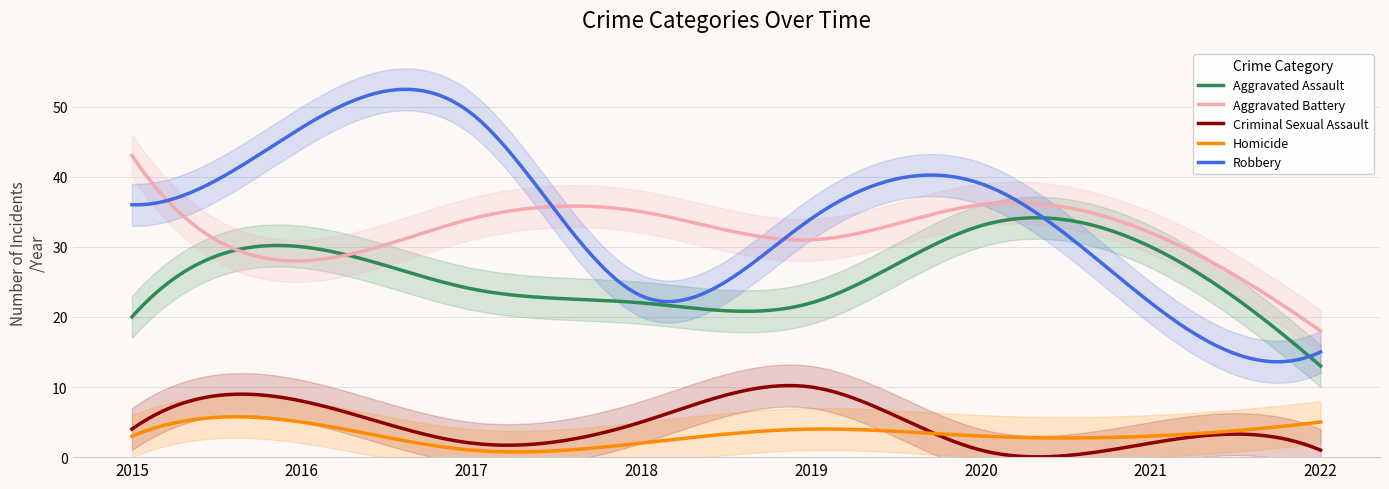

Reading left to right, extract all data points from this chart.

Aggravated Assault: 2015=20	2016=30	2017=24	2018=22	2019=22	2020=33	2021=30	2022=13
Aggravated Battery: 2015=43	2016=28	2017=34	2018=35	2019=31	2020=36	2021=32	2022=18
Criminal Sexual Assault: 2015=4	2016=8	2017=2	2018=5	2019=10	2020=1	2021=2	2022=1
Homicide: 2015=3	2016=5	2017=1	2018=2	2019=4	2020=3	2021=3	2022=5
Robbery: 2015=36	2016=47	2017=49	2018=23	2019=34	2020=39	2021=22	2022=15